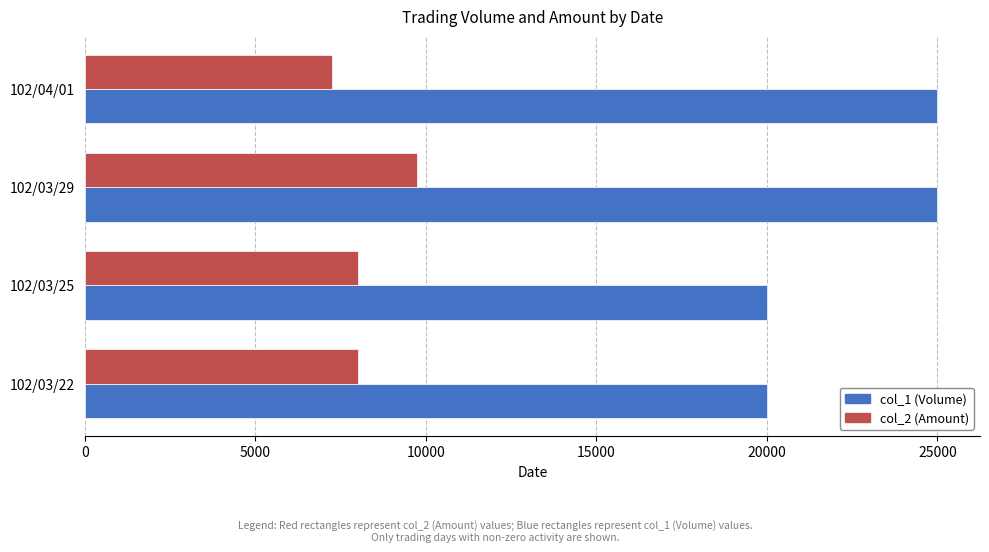

The value of col_2 (Amount) at 102/03/25 is 8000. True or false?

True